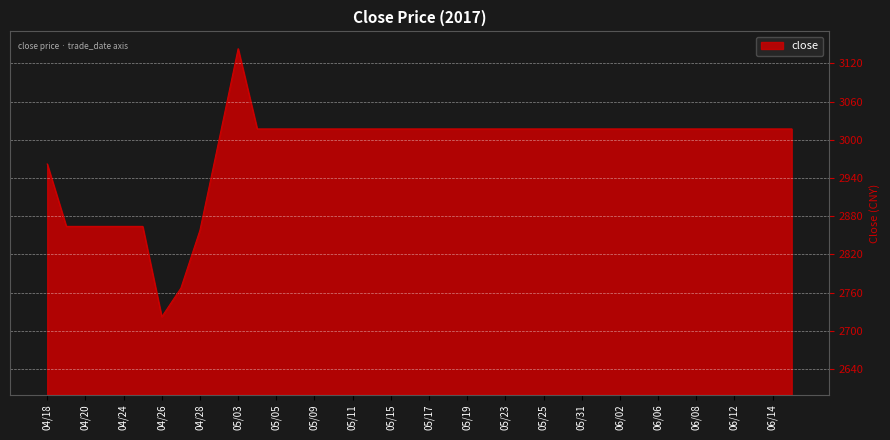

What is the maximum value shown in the chart?

3143